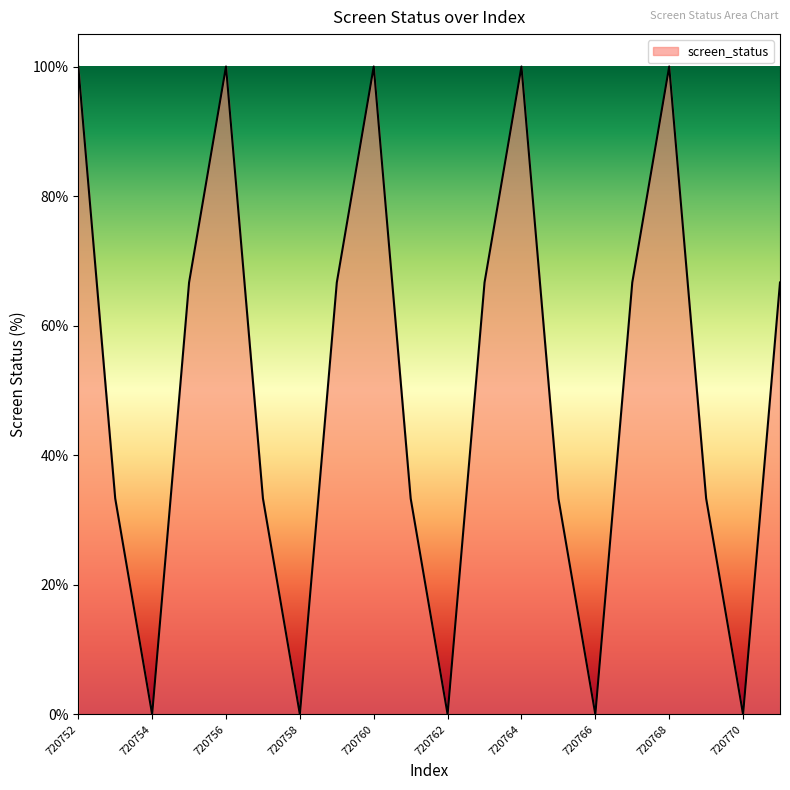

How many interior local peaks (higher than both neighbors) does the data have?

4